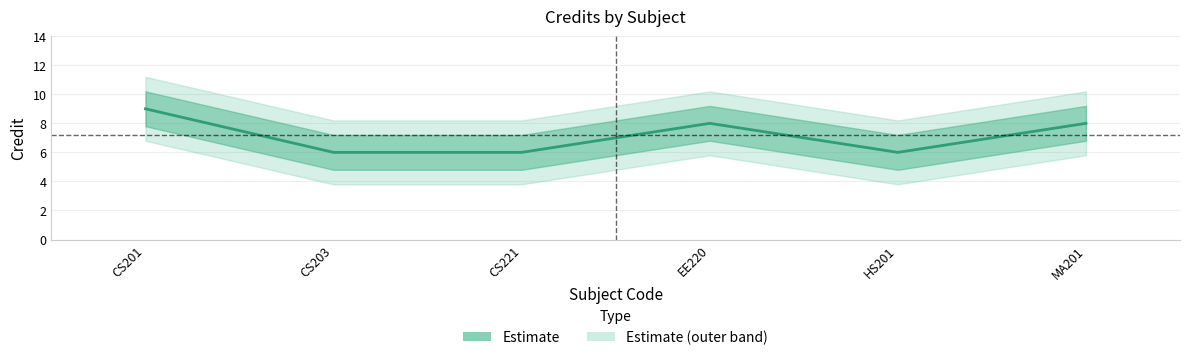

Rank the categories by value from lowest to highest.

CS203, CS221, HS201, EE220, MA201, CS201